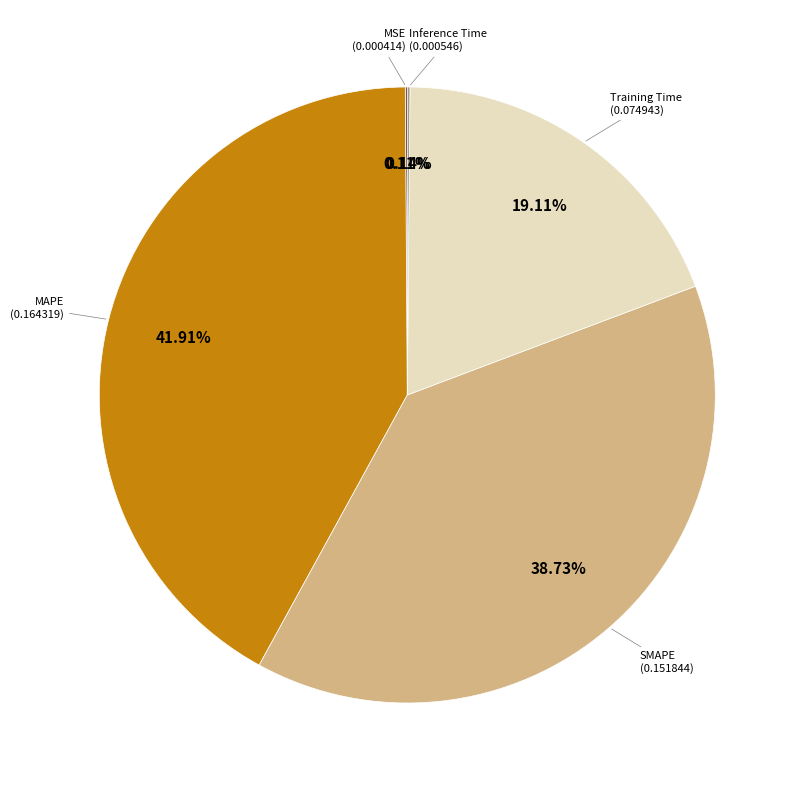

Does any single category account for the majority?

No